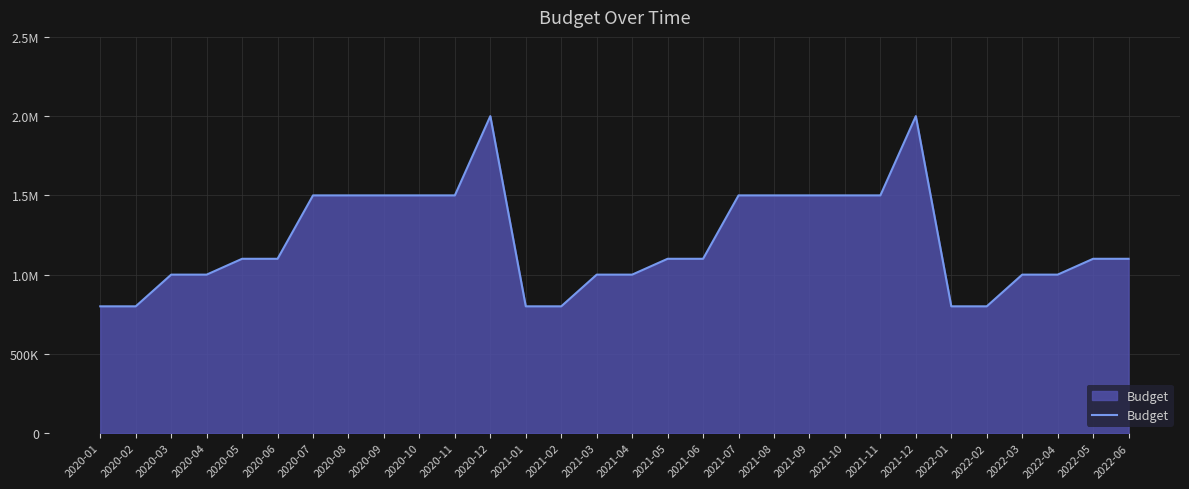

The chart shows a value of 496250 at 2020-02. True or false?

False